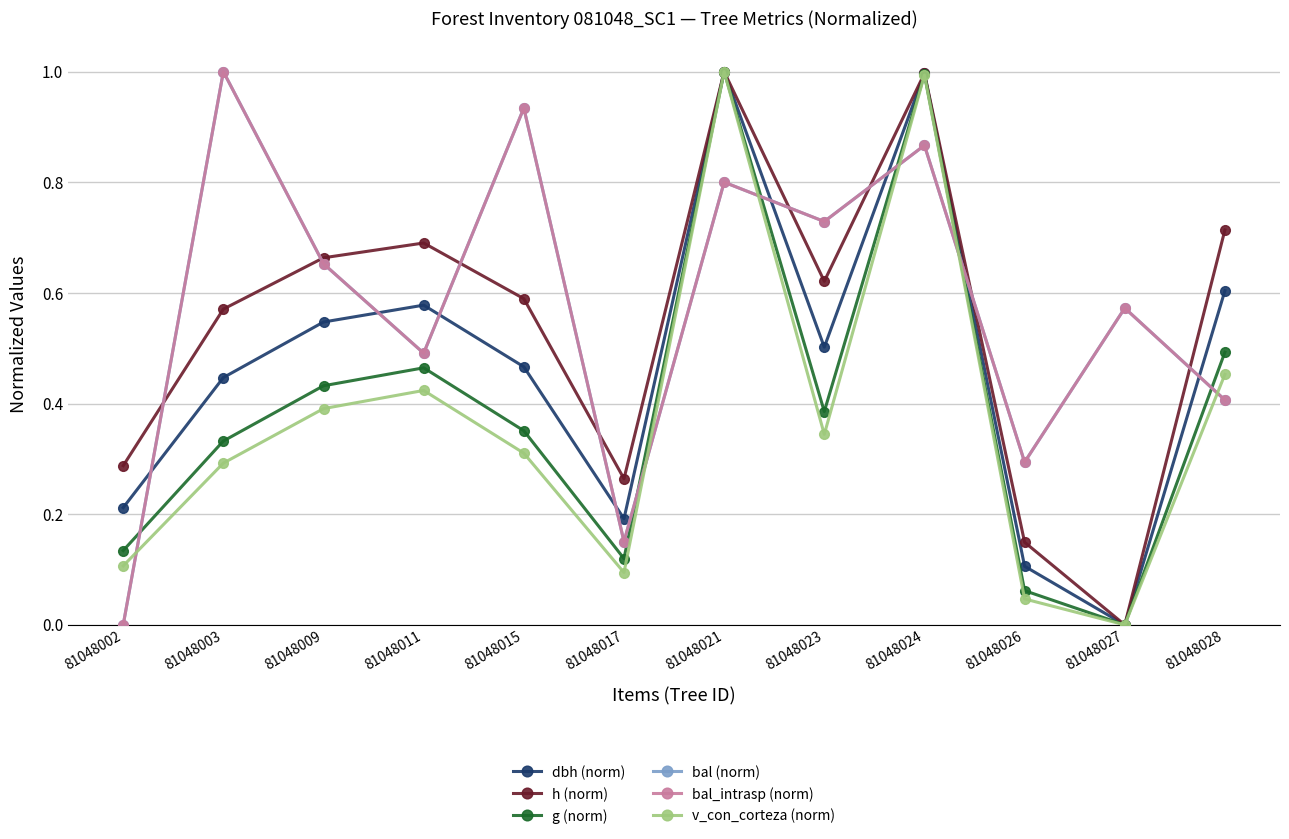

Does the chart have visible grid lines?

Yes